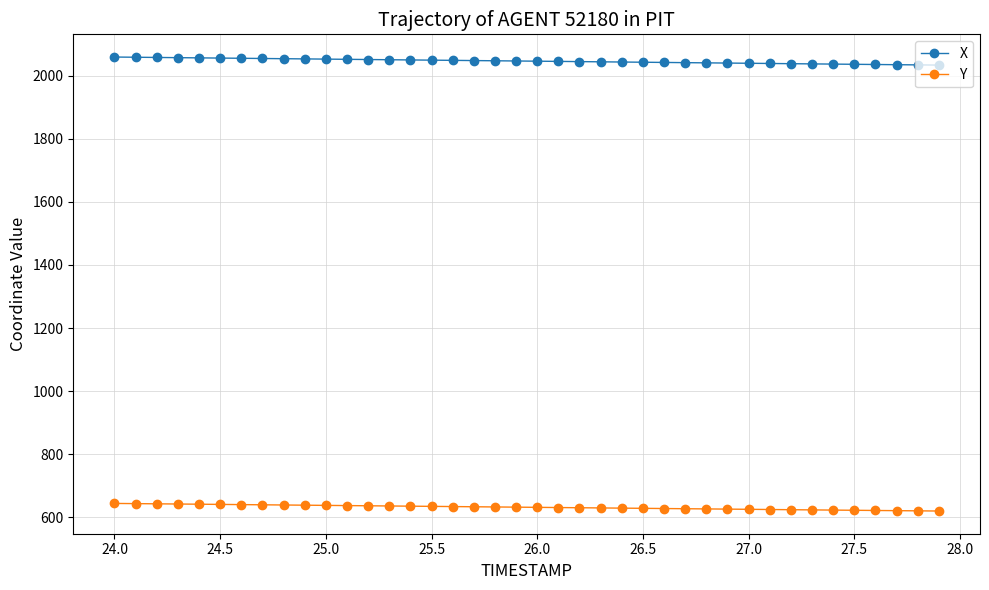

What is the minimum value shown in the chart?

619.9